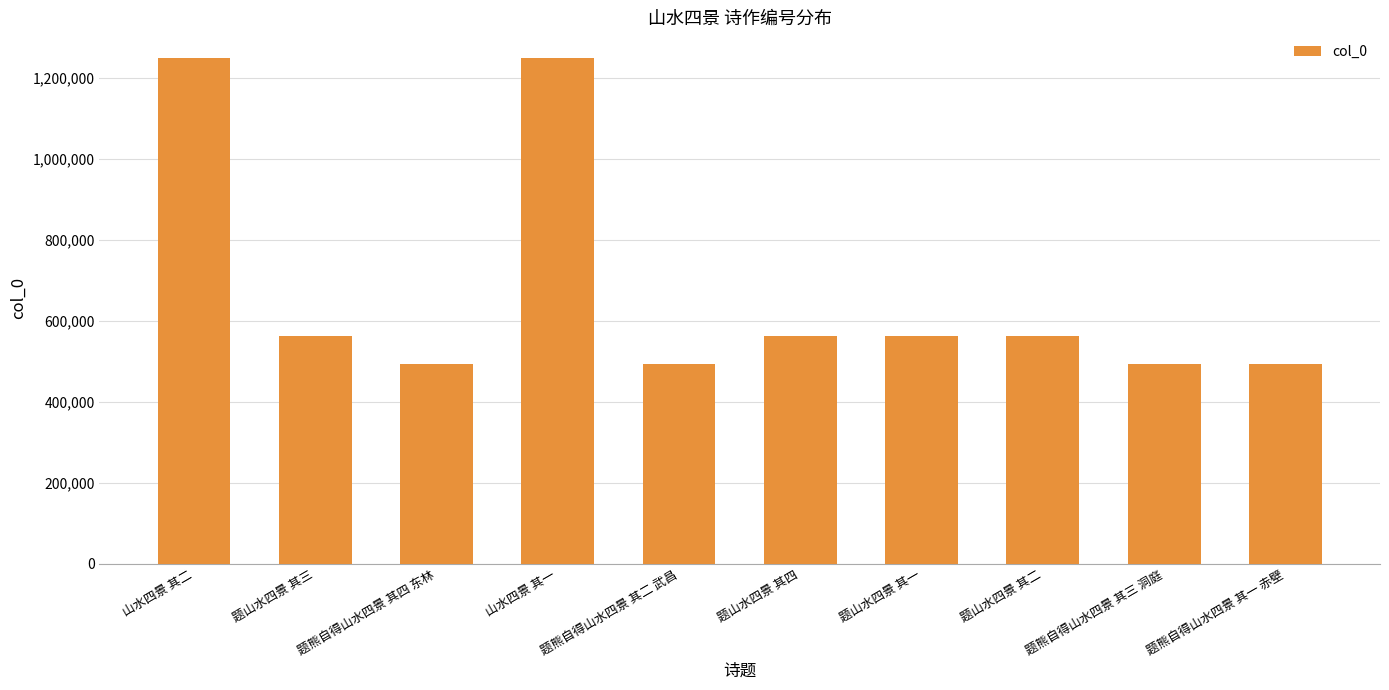

What is the label of the 6th bar from the right?

题熊自得山水四景 其二 武昌